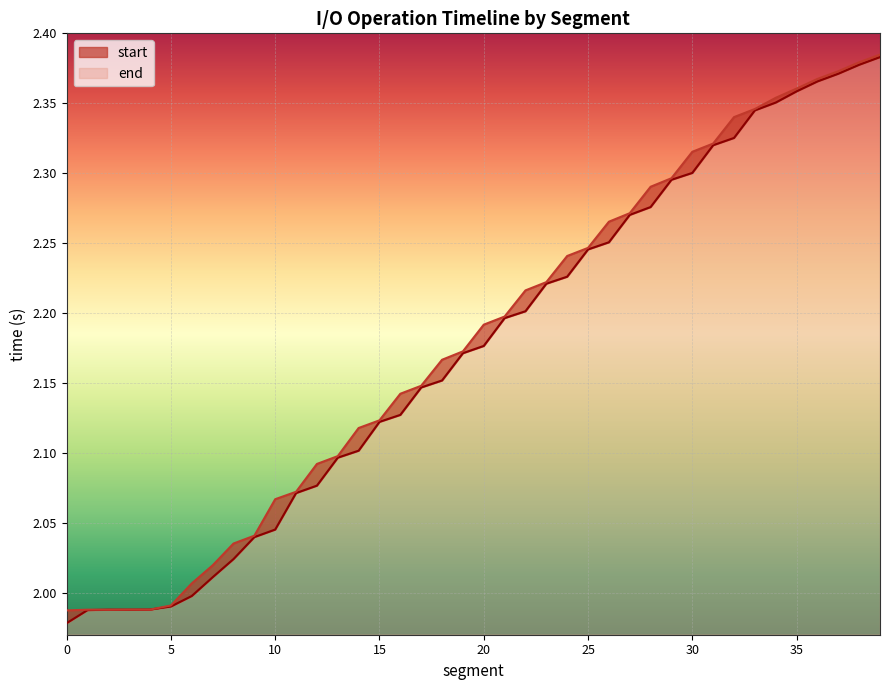

List the series in order of their peak value, lowest first.

start, end